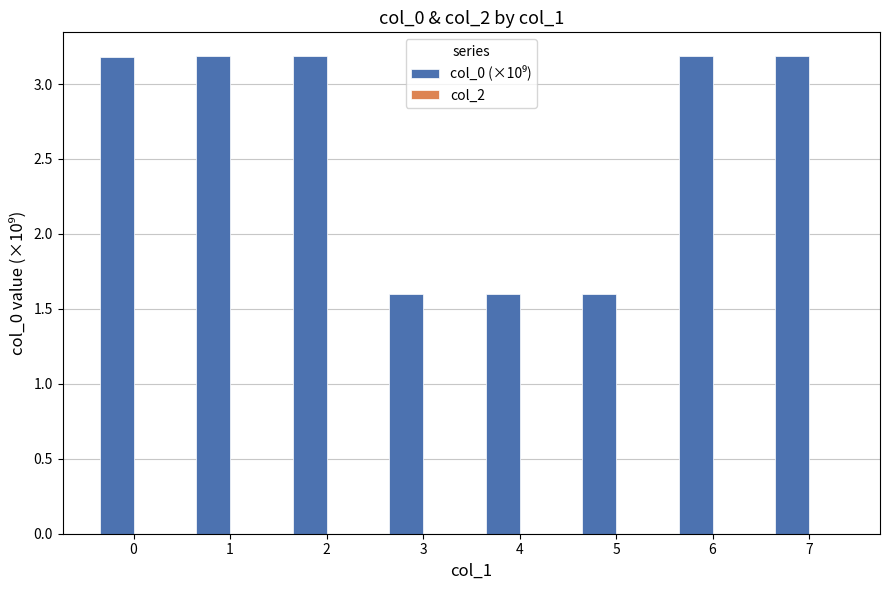

What is the greatest value displayed?

3.2